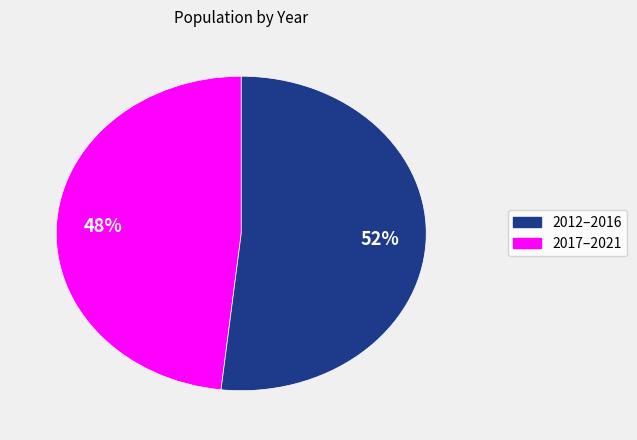

To the nearest percent, what is the average slice percentage?

50%